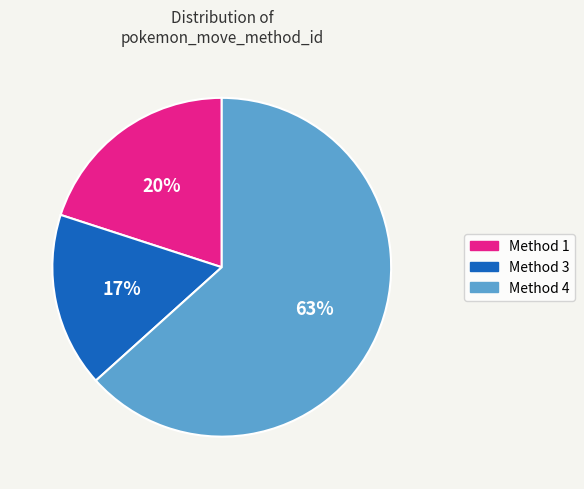

Does any single category account for the majority?

Yes